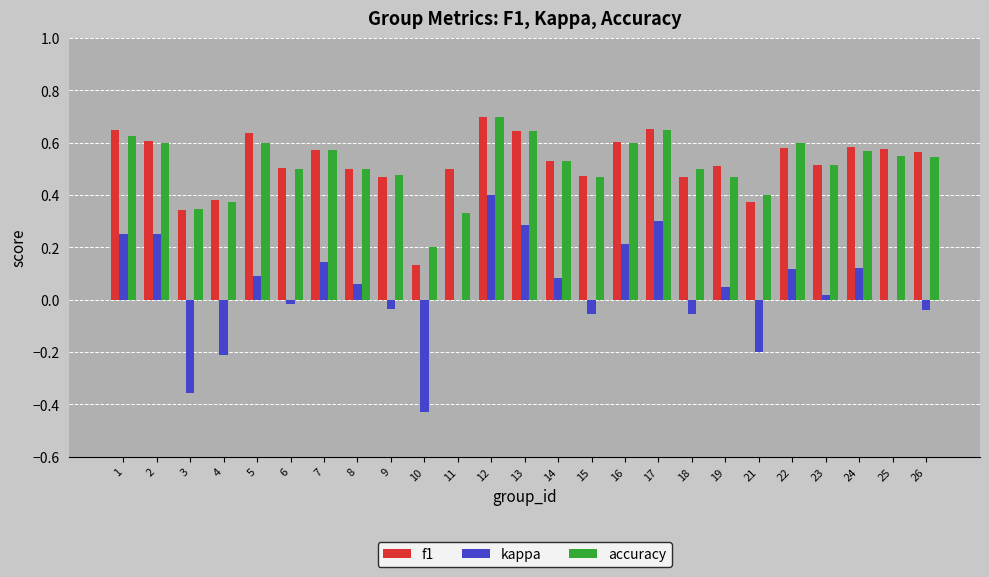

The value of f1 at 18 is 0.7. True or false?

False